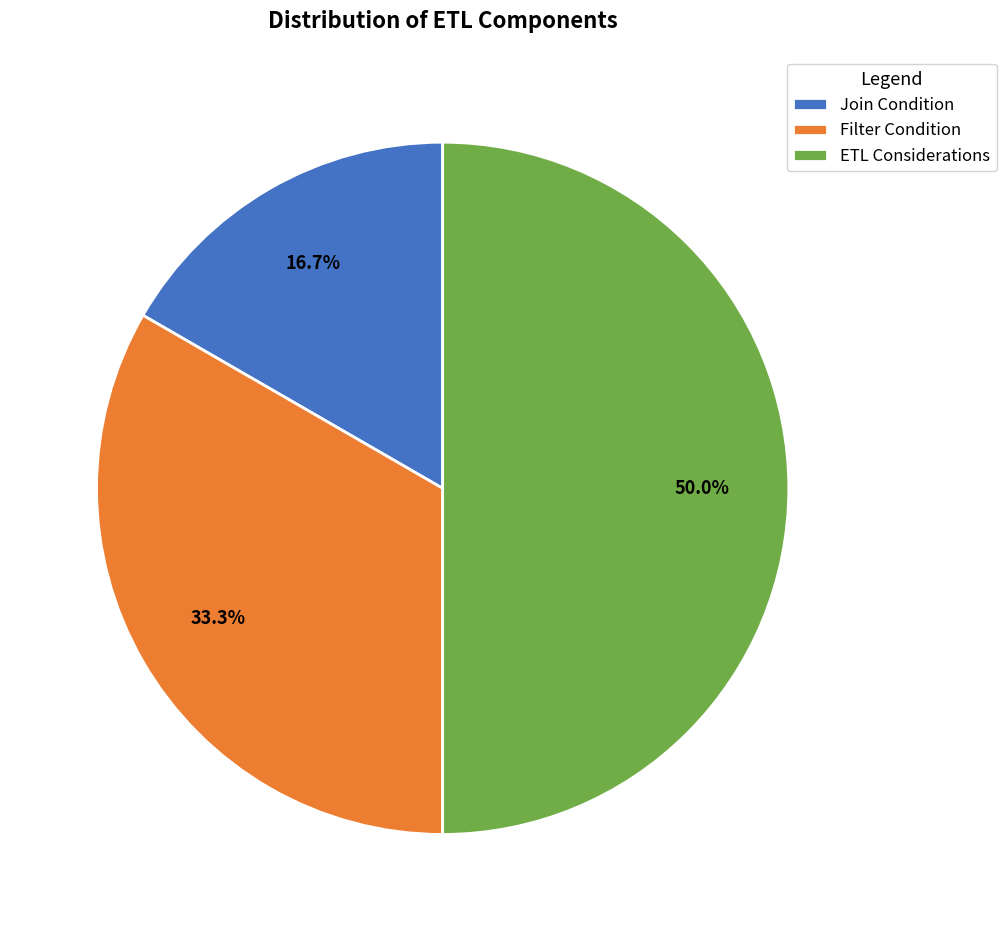

True or false: Join Condition accounts for 17% of the total.

True